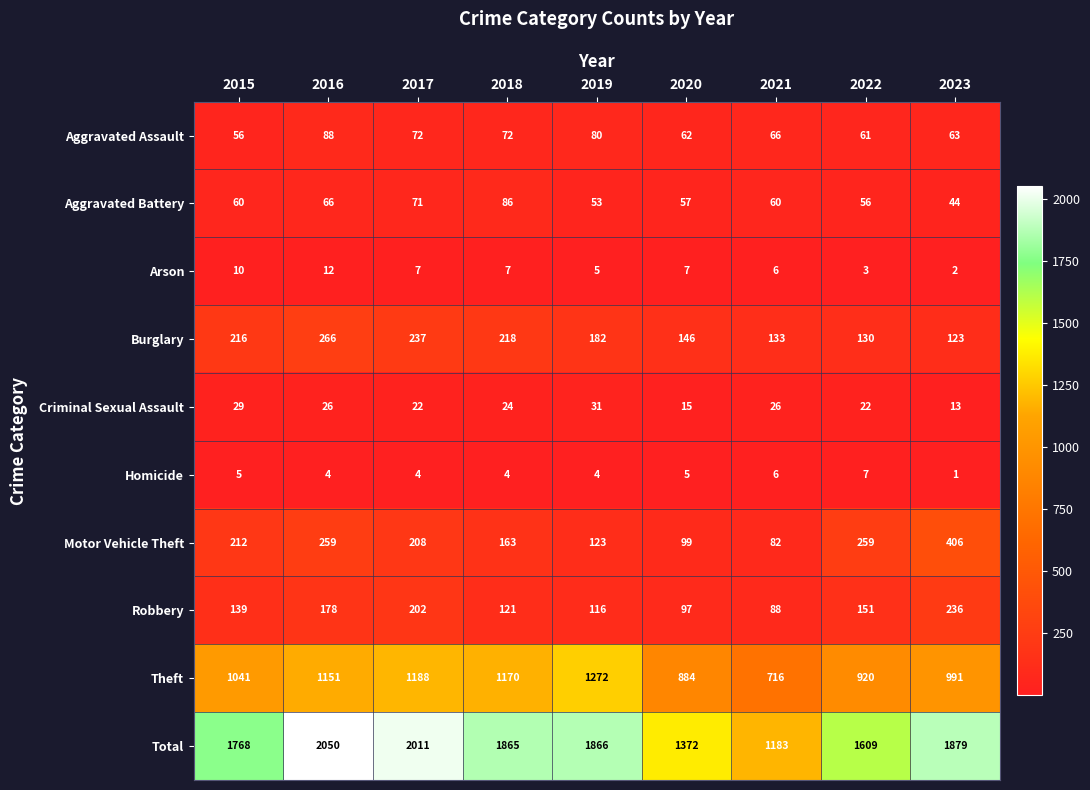

What is the sum of the Robbery values at 2022 and 2017?

353